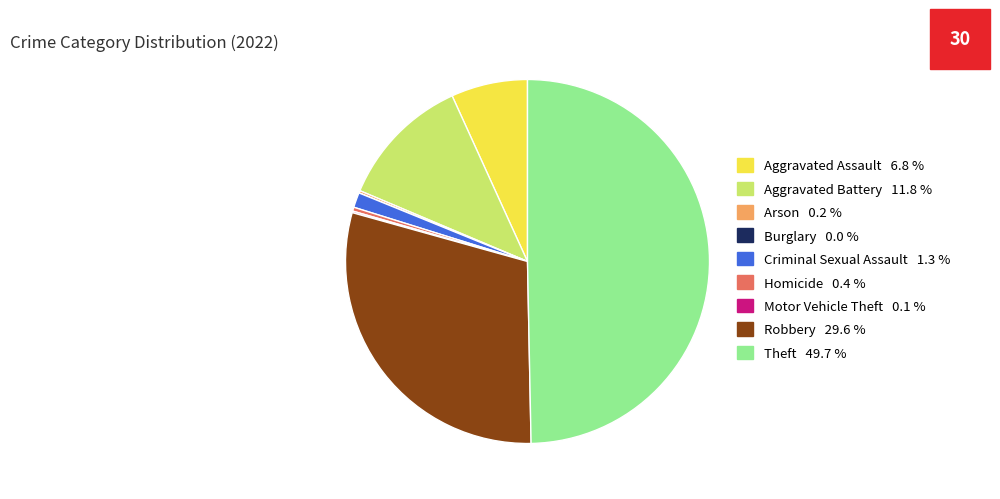

Is Aggravated Assault the majority of the pie?

No